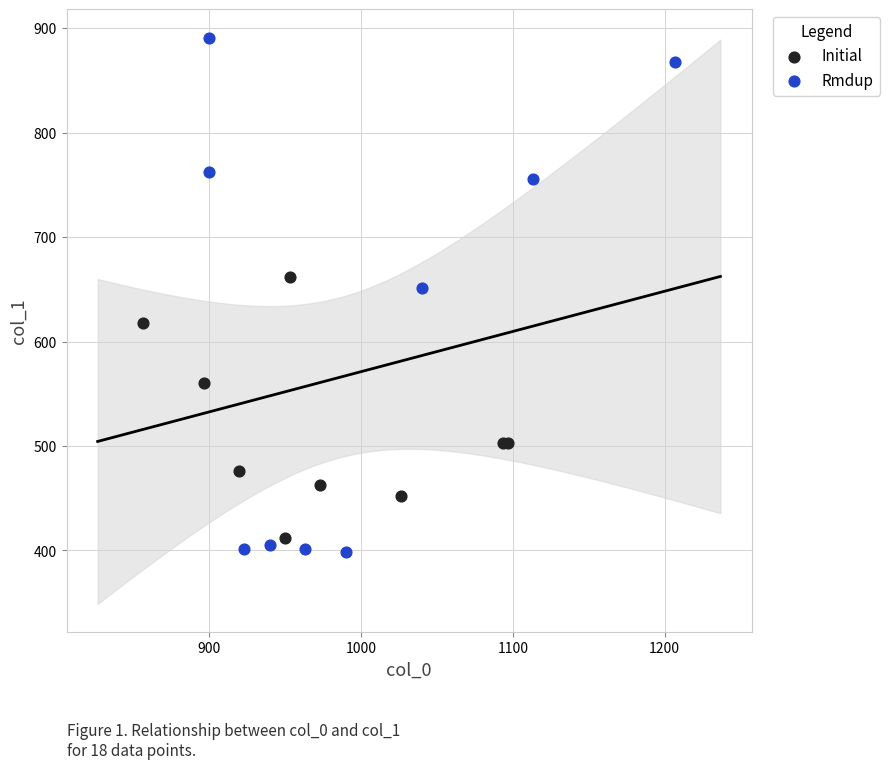

Which series contains the highest Y value?

Rmdup